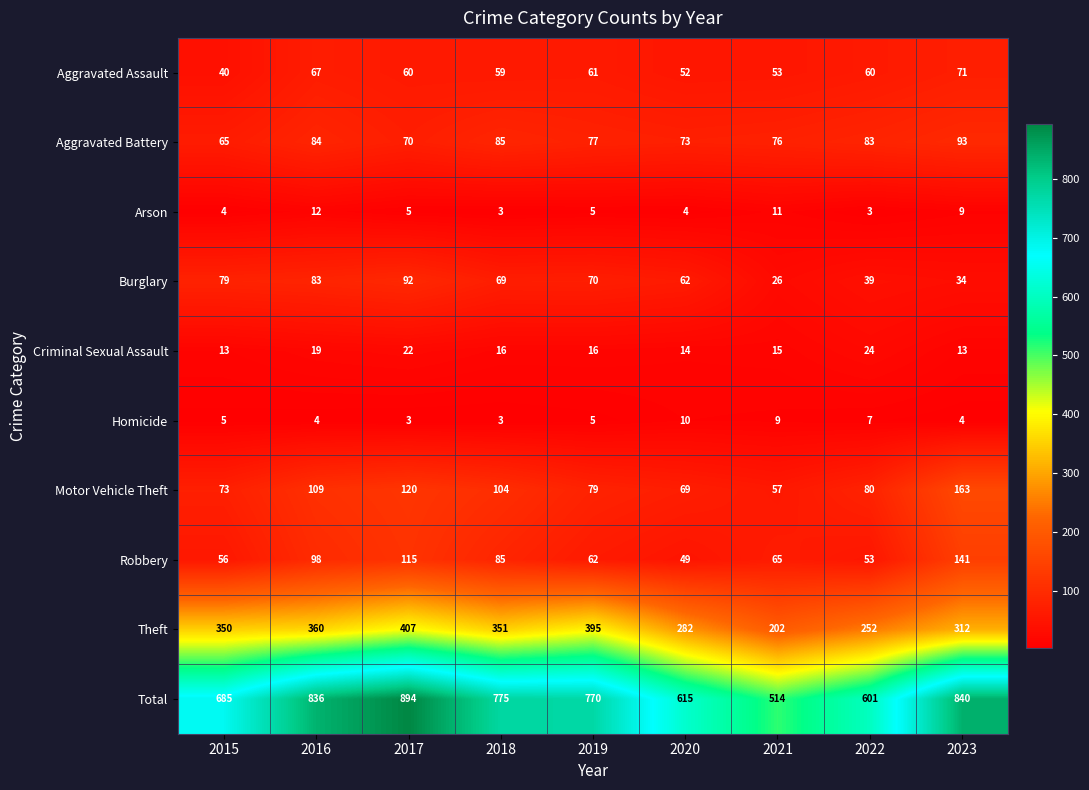

What is the greatest value displayed?

894